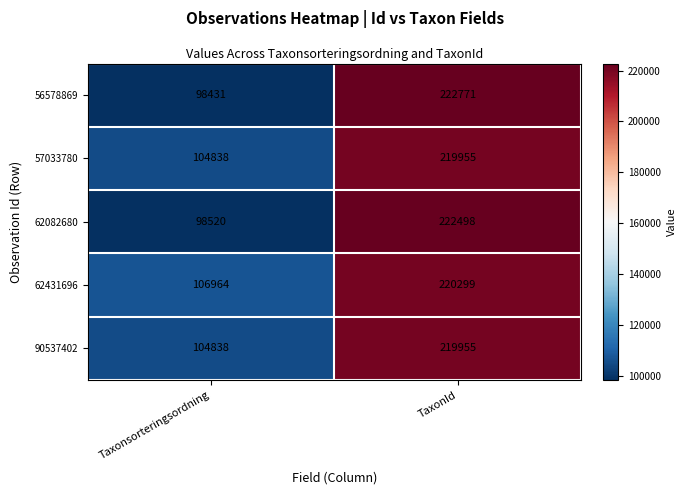

True or false: 90537402 has a value of 180037 at Taxonsorteringsordning.

False